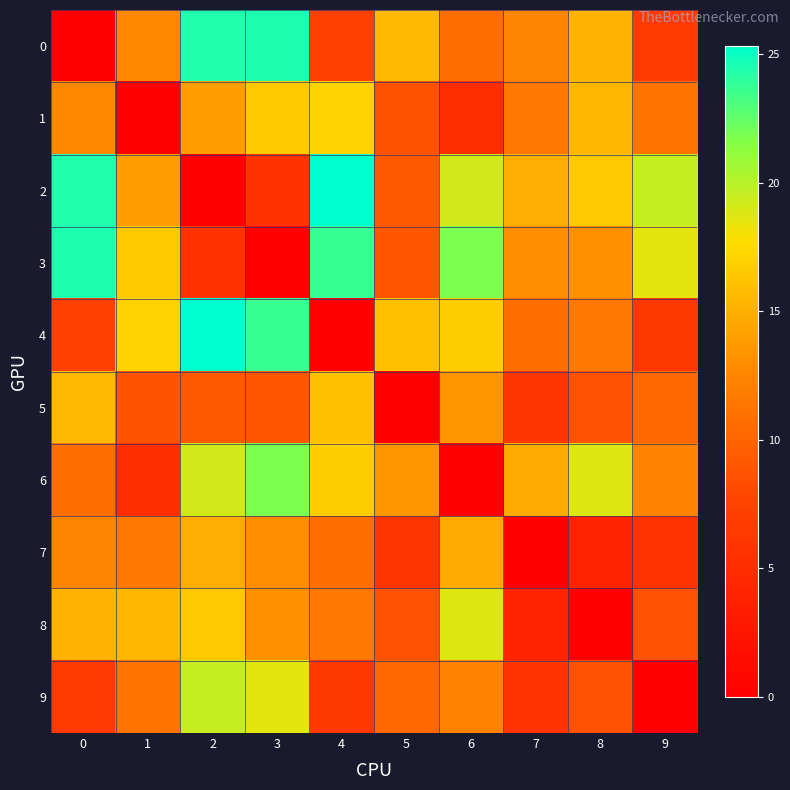

Reading left to right, transcribe all the data shown in this chart.

0: 0=0.0	1=12.7	2=24.4	3=24.5	4=7.2	5=15.6	6=10.7	7=12.5	8=15.2	9=6.6
1: 0=12.7	1=0.0	2=14.0	3=16.6	4=17.0	5=8.8	6=5.2	7=11.6	8=15.5	9=11.2
2: 0=24.4	1=14.0	2=0.0	3=5.8	4=25.3	5=9.3	6=19.2	7=14.9	8=16.5	9=19.5
3: 0=24.5	1=16.6	2=5.8	3=0.0	4=23.7	5=9.0	6=21.8	7=13.0	8=13.2	9=18.6
4: 0=7.2	1=17.0	2=25.3	3=23.7	4=0.0	5=16.0	6=16.8	7=10.7	8=11.6	9=6.1
5: 0=15.6	1=8.8	2=9.3	3=9.0	4=16.0	5=0.0	6=13.5	7=5.9	8=8.7	9=10.2
6: 0=10.7	1=5.2	2=19.2	3=21.8	4=16.8	5=13.5	6=0.0	7=14.8	8=18.7	9=12.2
7: 0=12.5	1=11.6	2=14.9	3=13.0	4=10.7	5=5.9	6=14.8	7=0.0	8=4.0	9=5.9
8: 0=15.2	1=15.5	2=16.5	3=13.2	4=11.6	5=8.7	6=18.7	7=4.0	8=0.0	9=8.6
9: 0=6.6	1=11.2	2=19.5	3=18.6	4=6.1	5=10.2	6=12.2	7=5.9	8=8.6	9=0.0